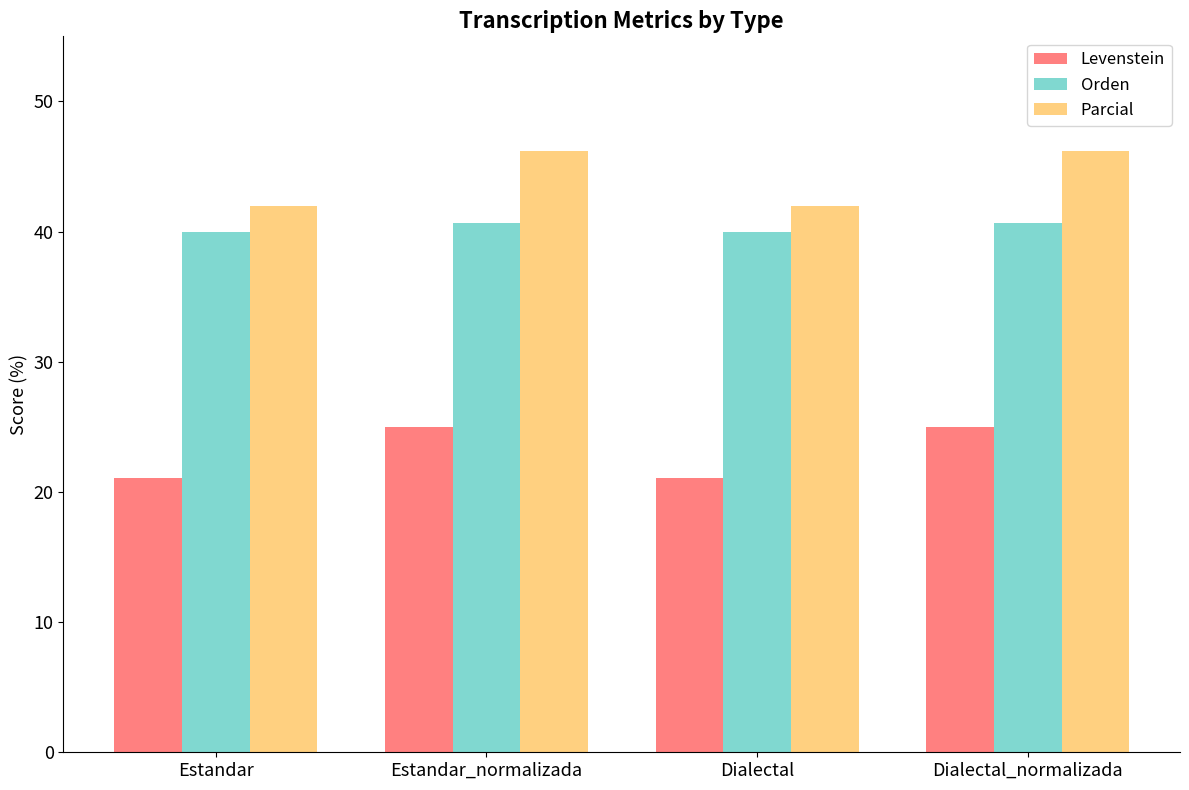

How many data points in Levenstein are less than 25?

2